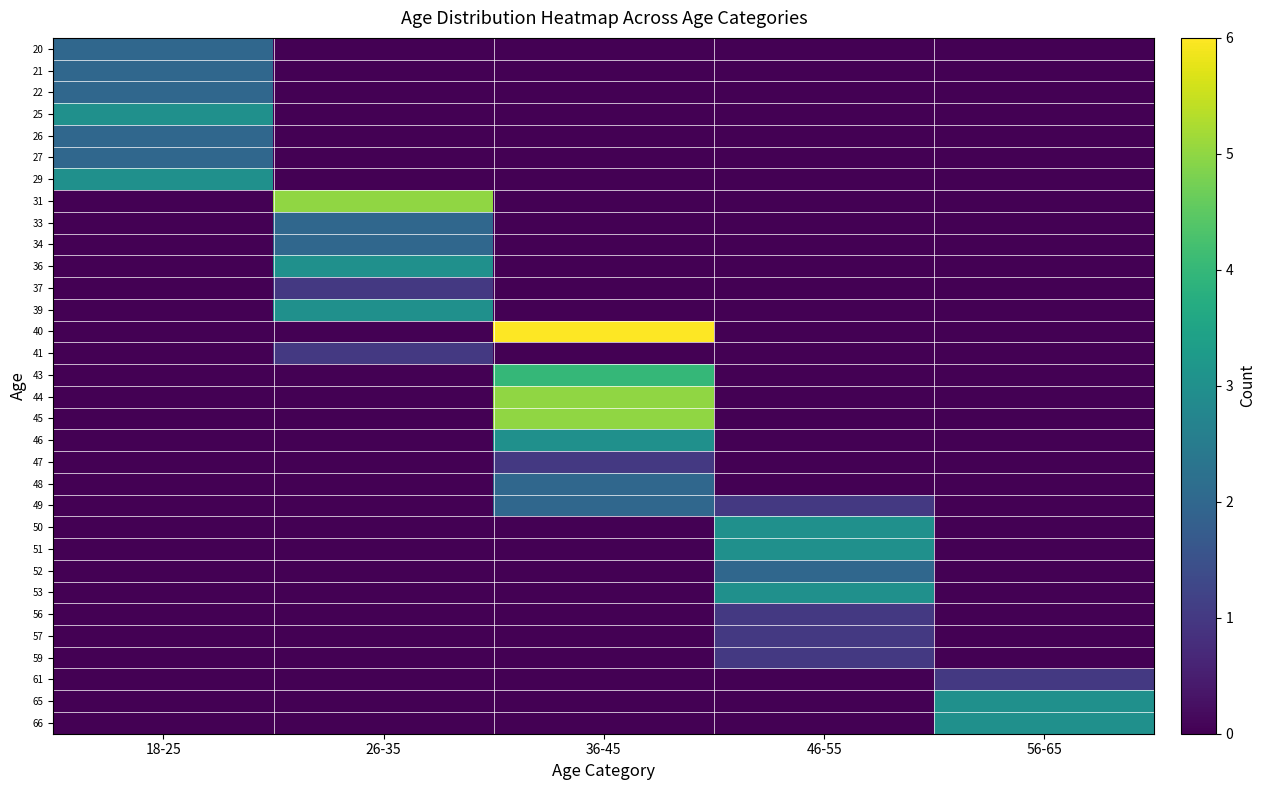

Which series changed the most between 36-45 and 46-55?

40